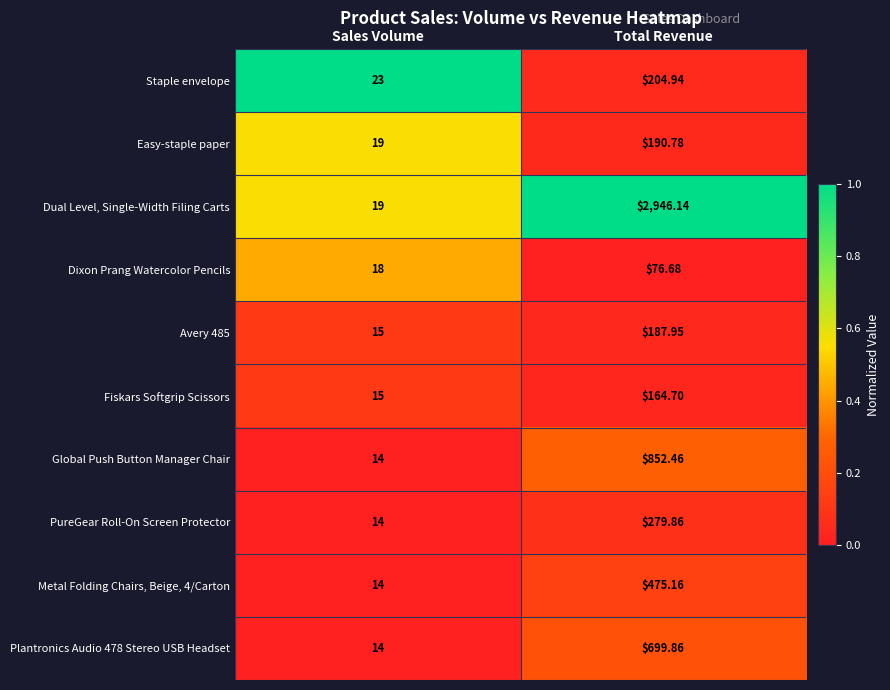

At which label is PureGear Roll-On Screen Protector closest to 146?

Sales Volume